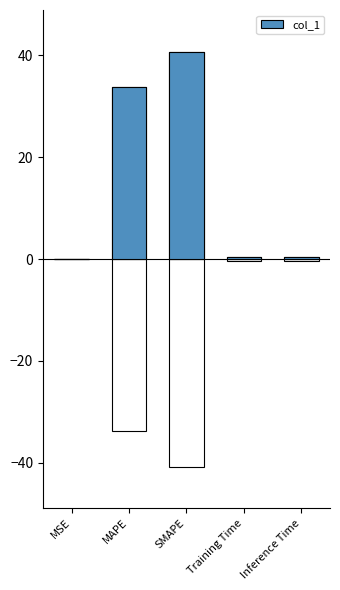

True or false: the data shows 0.0 at MSE.

False